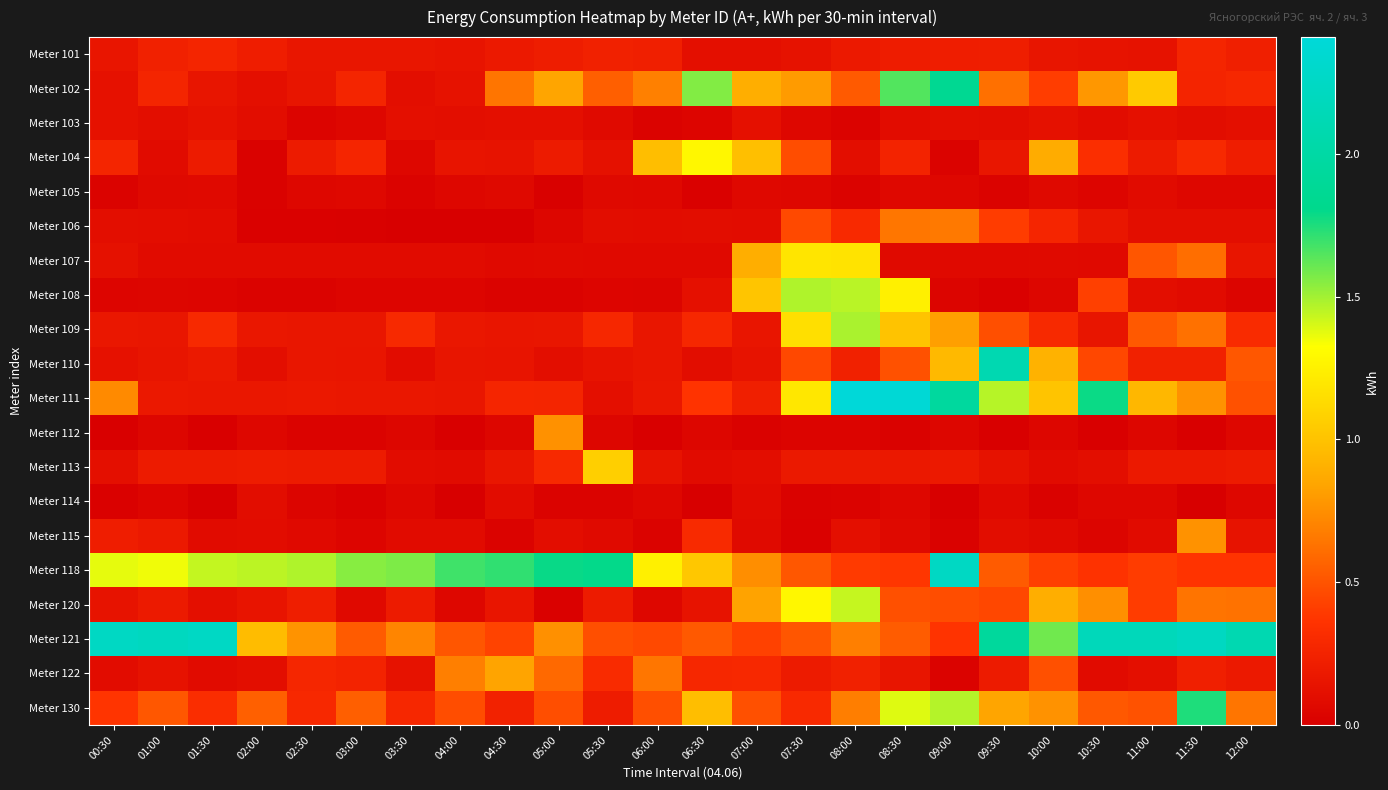

Reading left to right, extract all data points from this chart.

Meter 101: 00:30=0.2	01:00=0.2	01:30=0.3	02:00=0.2	02:30=0.2	03:00=0.2	03:30=0.2	04:00=0.1	04:30=0.2	05:00=0.2	05:30=0.2	06:00=0.2	06:30=0.1	07:00=0.1	07:30=0.1	08:00=0.2	08:30=0.2	09:00=0.2	09:30=0.2	10:00=0.2	10:30=0.1	11:00=0.1	11:30=0.3	12:00=0.2
Meter 102: 00:30=0.1	01:00=0.3	01:30=0.2	02:00=0.1	02:30=0.2	03:00=0.3	03:30=0.1	04:00=0.1	04:30=0.6	05:00=0.8	05:30=0.5	06:00=0.7	06:30=1.6	07:00=0.9	07:30=0.8	08:00=0.5	08:30=1.6	09:00=1.9	09:30=0.6	10:00=0.4	10:30=0.8	11:00=1.0	11:30=0.3	12:00=0.3
Meter 103: 00:30=0.1	01:00=0.1	01:30=0.1	02:00=0.1	02:30=0.0	03:00=0.1	03:30=0.1	04:00=0.1	04:30=0.1	05:00=0.1	05:30=0.1	06:00=0.0	06:30=0.0	07:00=0.1	07:30=0.1	08:00=0.0	08:30=0.1	09:00=0.1	09:30=0.1	10:00=0.1	10:30=0.1	11:00=0.1	11:30=0.1	12:00=0.1
Meter 104: 00:30=0.3	01:00=0.1	01:30=0.2	02:00=0.0	02:30=0.2	03:00=0.3	03:30=0.1	04:00=0.1	04:30=0.1	05:00=0.2	05:30=0.1	06:00=1.0	06:30=1.3	07:00=1.0	07:30=0.5	08:00=0.1	08:30=0.3	09:00=0.0	09:30=0.2	10:00=0.9	10:30=0.3	11:00=0.2	11:30=0.3	12:00=0.2
Meter 105: 00:30=0.0	01:00=0.1	01:30=0.1	02:00=0.0	02:30=0.1	03:00=0.1	03:30=0.0	04:00=0.1	04:30=0.1	05:00=0.0	05:30=0.1	06:00=0.1	06:30=0.0	07:00=0.1	07:30=0.1	08:00=0.0	08:30=0.1	09:00=0.1	09:30=0.0	10:00=0.1	10:30=0.0	11:00=0.1	11:30=0.1	12:00=0.1
Meter 106: 00:30=0.1	01:00=0.1	01:30=0.1	02:00=0.0	02:30=0.0	03:00=0.0	03:30=0.0	04:00=0.0	04:30=0.0	05:00=0.0	05:30=0.1	06:00=0.1	06:30=0.1	07:00=0.1	07:30=0.5	08:00=0.3	08:30=0.6	09:00=0.7	09:30=0.4	10:00=0.3	10:30=0.2	11:00=0.1	11:30=0.1	12:00=0.1
Meter 107: 00:30=0.1	01:00=0.1	01:30=0.1	02:00=0.1	02:30=0.1	03:00=0.1	03:30=0.1	04:00=0.1	04:30=0.1	05:00=0.1	05:30=0.1	06:00=0.1	06:30=0.1	07:00=0.9	07:30=1.2	08:00=1.2	08:30=0.1	09:00=0.1	09:30=0.1	10:00=0.1	10:30=0.1	11:00=0.5	11:30=0.6	12:00=0.2
Meter 108: 00:30=0.0	01:00=0.0	01:30=0.0	02:00=0.0	02:30=0.0	03:00=0.0	03:30=0.0	04:00=0.0	04:30=0.0	05:00=0.0	05:30=0.0	06:00=0.0	06:30=0.1	07:00=1.0	07:30=1.5	08:00=1.5	08:30=1.2	09:00=0.0	09:30=0.0	10:00=0.0	10:30=0.4	11:00=0.1	11:30=0.1	12:00=0.0
Meter 109: 00:30=0.2	01:00=0.2	01:30=0.3	02:00=0.2	02:30=0.2	03:00=0.2	03:30=0.3	04:00=0.2	04:30=0.2	05:00=0.2	05:30=0.3	06:00=0.2	06:30=0.3	07:00=0.2	07:30=1.2	08:00=1.5	08:30=1.0	09:00=0.8	09:30=0.5	10:00=0.3	10:30=0.2	11:00=0.5	11:30=0.6	12:00=0.3
Meter 110: 00:30=0.1	01:00=0.2	01:30=0.2	02:00=0.1	02:30=0.2	03:00=0.2	03:30=0.1	04:00=0.2	04:30=0.1	05:00=0.1	05:30=0.1	06:00=0.2	06:30=0.1	07:00=0.1	07:30=0.5	08:00=0.2	08:30=0.5	09:00=0.9	09:30=2.1	10:00=0.9	10:30=0.4	11:00=0.2	11:30=0.2	12:00=0.5
Meter 111: 00:30=0.7	01:00=0.2	01:30=0.2	02:00=0.2	02:30=0.2	03:00=0.2	03:30=0.2	04:00=0.2	04:30=0.3	05:00=0.3	05:30=0.1	06:00=0.2	06:30=0.4	07:00=0.2	07:30=1.2	08:00=2.4	08:30=2.4	09:00=1.9	09:30=1.5	10:00=1.0	10:30=1.8	11:00=0.9	11:30=0.8	12:00=0.5
Meter 112: 00:30=0.0	01:00=0.0	01:30=0.0	02:00=0.1	02:30=0.0	03:00=0.0	03:30=0.0	04:00=0.0	04:30=0.0	05:00=0.8	05:30=0.0	06:00=0.0	06:30=0.0	07:00=0.0	07:30=0.0	08:00=0.0	08:30=0.0	09:00=0.0	09:30=0.0	10:00=0.0	10:30=0.0	11:00=0.0	11:30=0.0	12:00=0.1
Meter 113: 00:30=0.1	01:00=0.2	01:30=0.2	02:00=0.2	02:30=0.2	03:00=0.2	03:30=0.1	04:00=0.1	04:30=0.2	05:00=0.3	05:30=1.1	06:00=0.1	06:30=0.1	07:00=0.1	07:30=0.2	08:00=0.2	08:30=0.2	09:00=0.2	09:30=0.1	10:00=0.1	10:30=0.1	11:00=0.2	11:30=0.2	12:00=0.2
Meter 114: 00:30=0.0	01:00=0.0	01:30=0.0	02:00=0.1	02:30=0.0	03:00=0.0	03:30=0.1	04:00=0.0	04:30=0.1	05:00=0.0	05:30=0.0	06:00=0.1	06:30=0.0	07:00=0.1	07:30=0.0	08:00=0.0	08:30=0.1	09:00=0.0	09:30=0.1	10:00=0.0	10:30=0.1	11:00=0.1	11:30=0.0	12:00=0.1
Meter 115: 00:30=0.2	01:00=0.2	01:30=0.1	02:00=0.1	02:30=0.1	03:00=0.0	03:30=0.1	04:00=0.1	04:30=0.0	05:00=0.1	05:30=0.1	06:00=0.0	06:30=0.3	07:00=0.1	07:30=0.0	08:00=0.1	08:30=0.1	09:00=0.0	09:30=0.1	10:00=0.1	10:30=0.0	11:00=0.1	11:30=0.8	12:00=0.1
Meter 118: 00:30=1.4	01:00=1.4	01:30=1.4	02:00=1.5	02:30=1.5	03:00=1.6	03:30=1.6	04:00=1.7	04:30=1.7	05:00=1.8	05:30=1.8	06:00=1.2	06:30=1.0	07:00=0.7	07:30=0.5	08:00=0.4	08:30=0.4	09:00=2.2	09:30=0.5	10:00=0.4	10:30=0.4	11:00=0.4	11:30=0.4	12:00=0.4
Meter 120: 00:30=0.1	01:00=0.2	01:30=0.1	02:00=0.1	02:30=0.2	03:00=0.1	03:30=0.2	04:00=0.1	04:30=0.2	05:00=0.0	05:30=0.2	06:00=0.1	06:30=0.1	07:00=0.8	07:30=1.3	08:00=1.4	08:30=0.5	09:00=0.5	09:30=0.4	10:00=0.9	10:30=0.8	11:00=0.4	11:30=0.6	12:00=0.6
Meter 121: 00:30=2.2	01:00=2.2	01:30=2.3	02:00=1.0	02:30=0.8	03:00=0.5	03:30=0.7	04:00=0.5	04:30=0.4	05:00=0.8	05:30=0.5	06:00=0.5	06:30=0.5	07:00=0.4	07:30=0.5	08:00=0.7	08:30=0.5	09:00=0.4	09:30=1.9	10:00=1.6	10:30=2.2	11:00=2.2	11:30=2.2	12:00=2.1
Meter 122: 00:30=0.1	01:00=0.1	01:30=0.1	02:00=0.1	02:30=0.3	03:00=0.3	03:30=0.1	04:00=0.7	04:30=0.8	05:00=0.6	05:30=0.3	06:00=0.6	06:30=0.3	07:00=0.3	07:30=0.2	08:00=0.2	08:30=0.2	09:00=0.0	09:30=0.2	10:00=0.5	10:30=0.1	11:00=0.1	11:30=0.2	12:00=0.2
Meter 130: 00:30=0.4	01:00=0.5	01:30=0.3	02:00=0.6	02:30=0.3	03:00=0.5	03:30=0.3	04:00=0.5	04:30=0.2	05:00=0.5	05:30=0.2	06:00=0.5	06:30=1.0	07:00=0.5	07:30=0.3	08:00=0.7	08:30=1.4	09:00=1.5	09:30=0.8	10:00=0.8	10:30=0.5	11:00=0.5	11:30=1.7	12:00=0.6